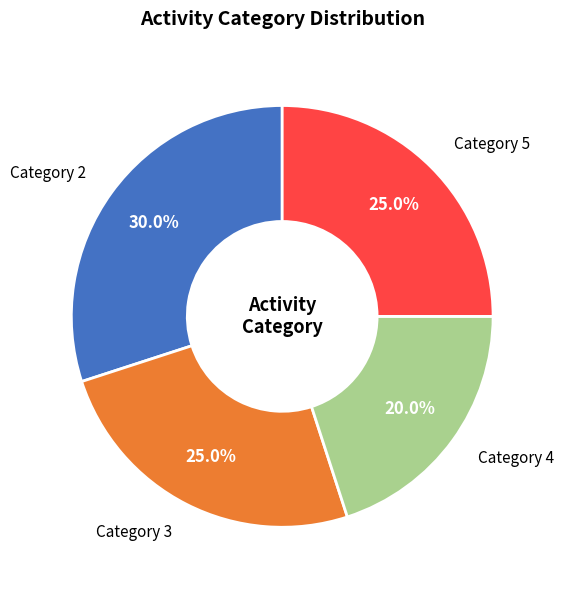

Is there any slice that represents more than half of the pie?

No